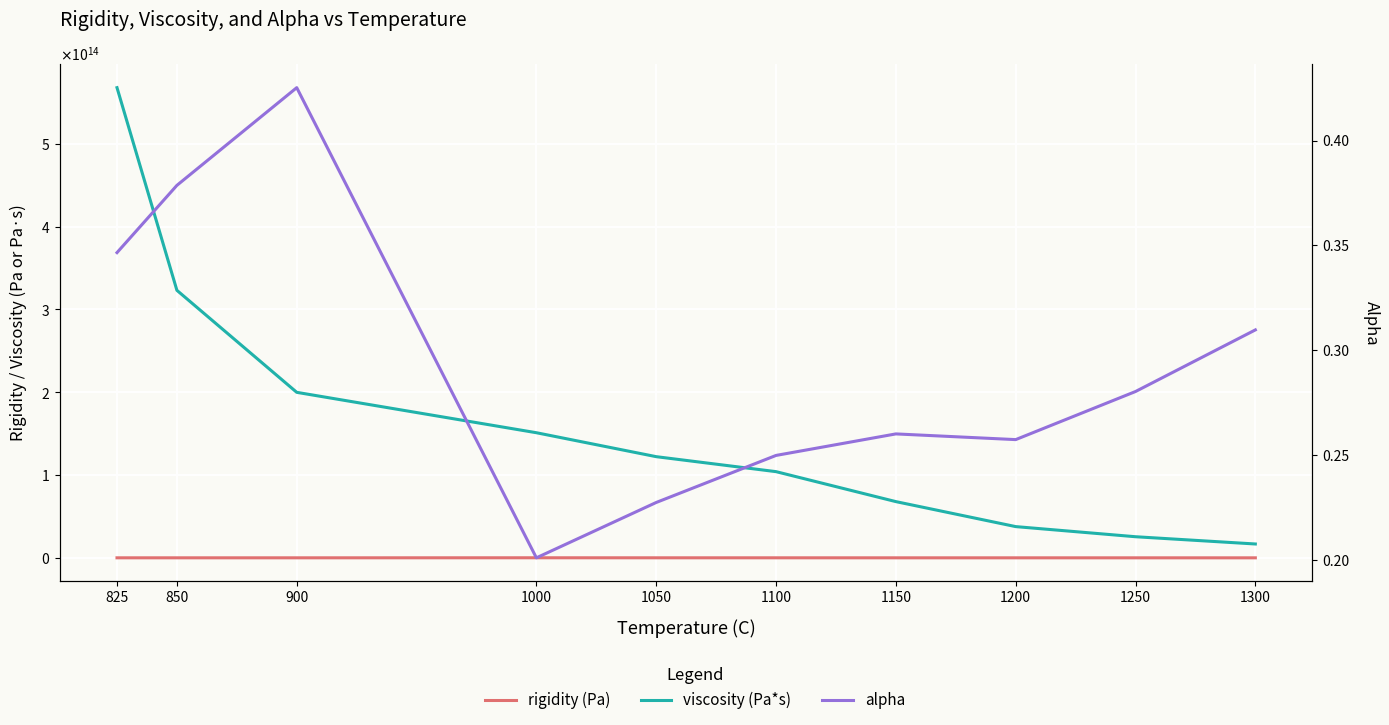

True or false: alpha and rigidity (Pa) intersect in this chart.

False